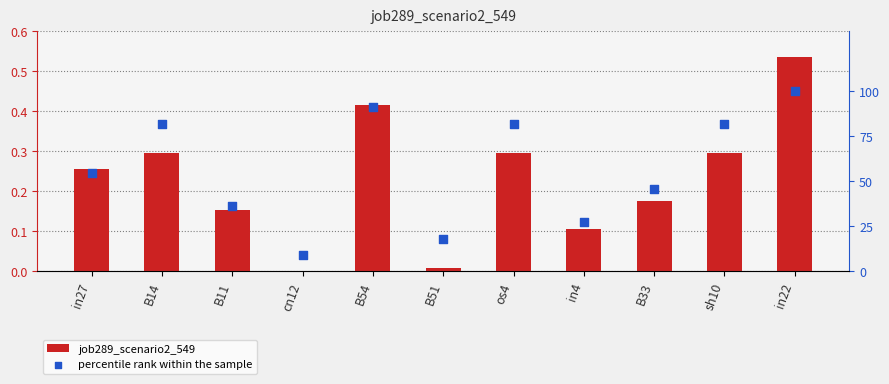

At which category is the sum across all series the highest?

in22